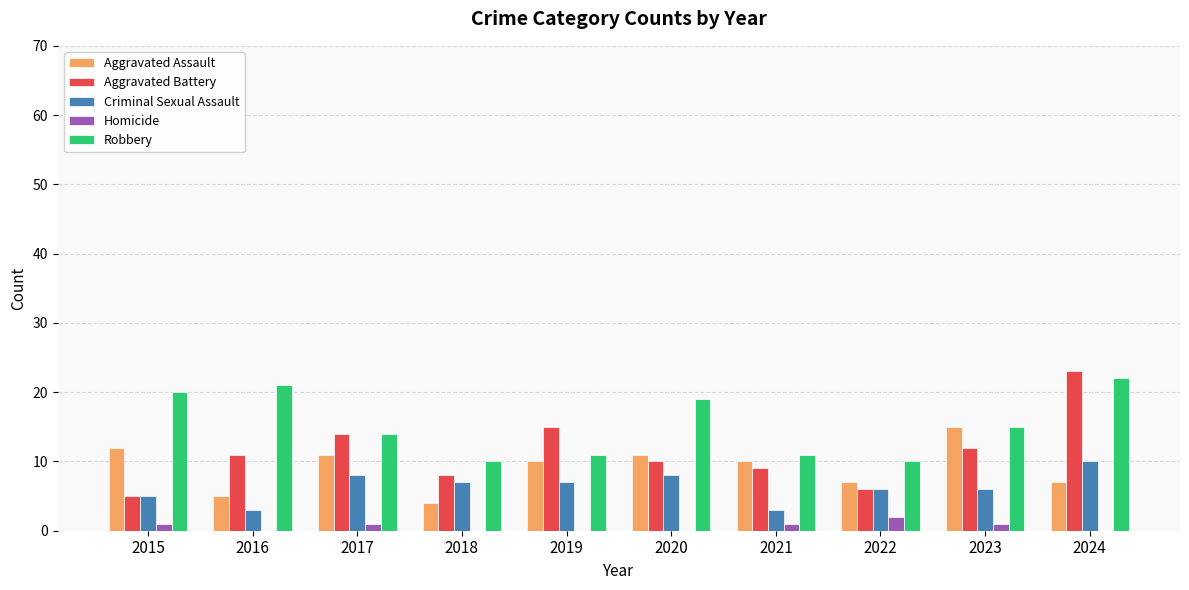

Between 2015 and 2024, which series saw the biggest shift?

Aggravated Battery